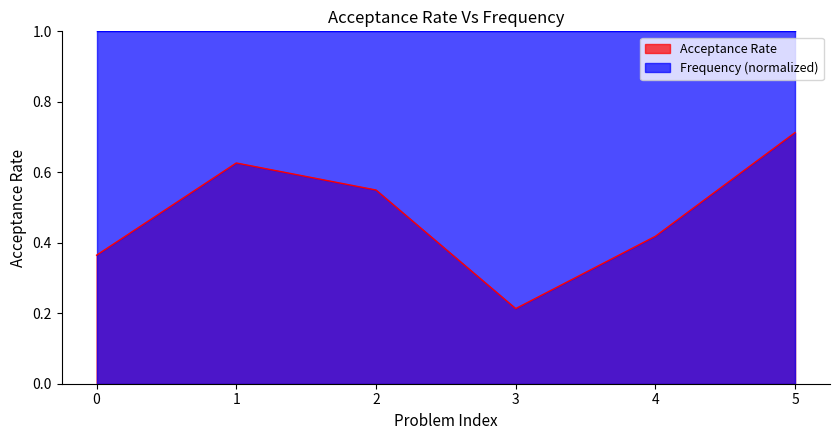

The Frequency (normalized) series shows 0.6 at 4. True or false?

False